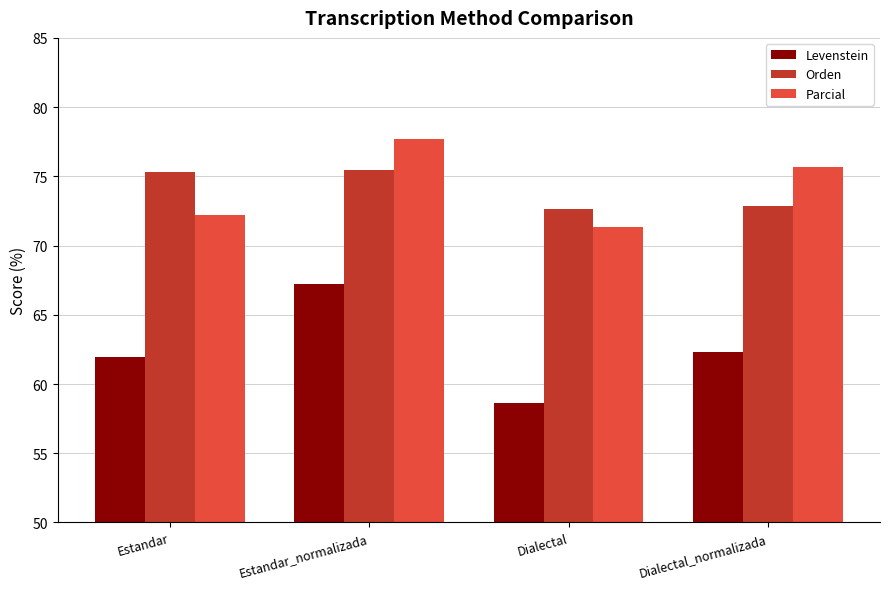

Is it true that Parcial equals 134.6 at Dialectal_normalizada?

False